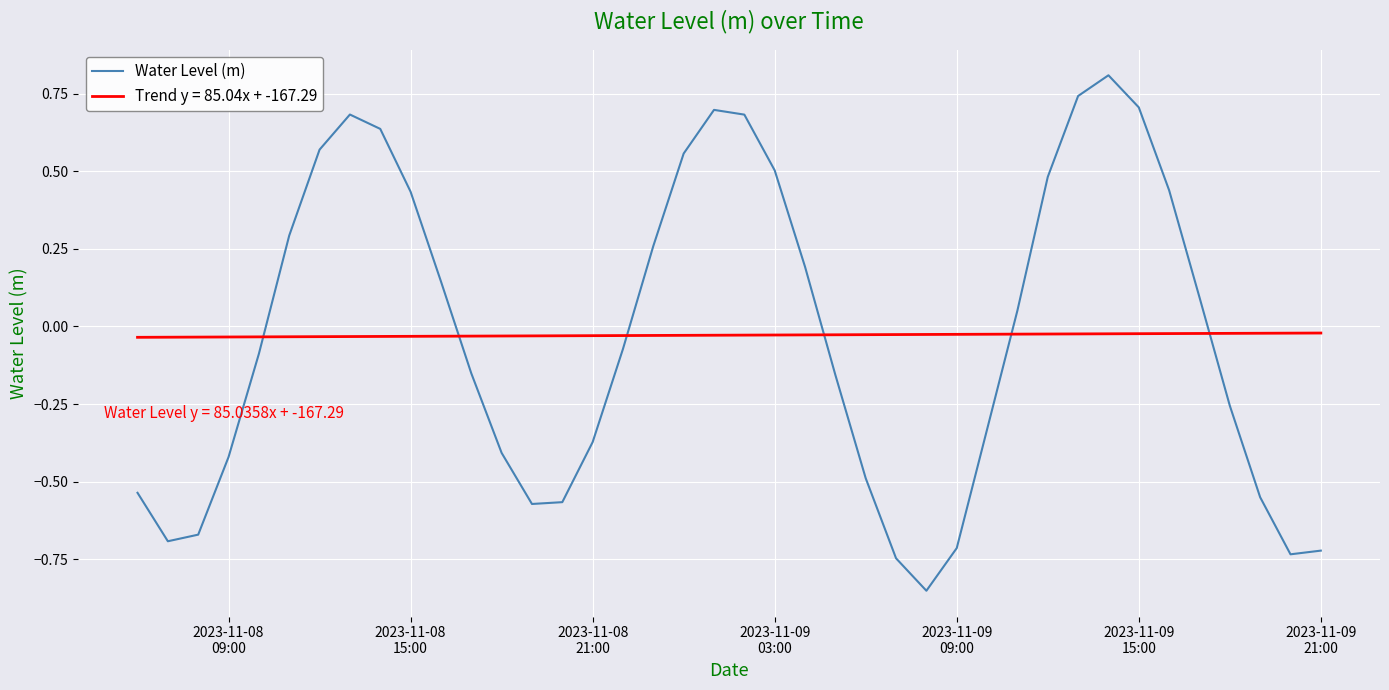

What is the highest value of the Water Level (m) series?

0.8